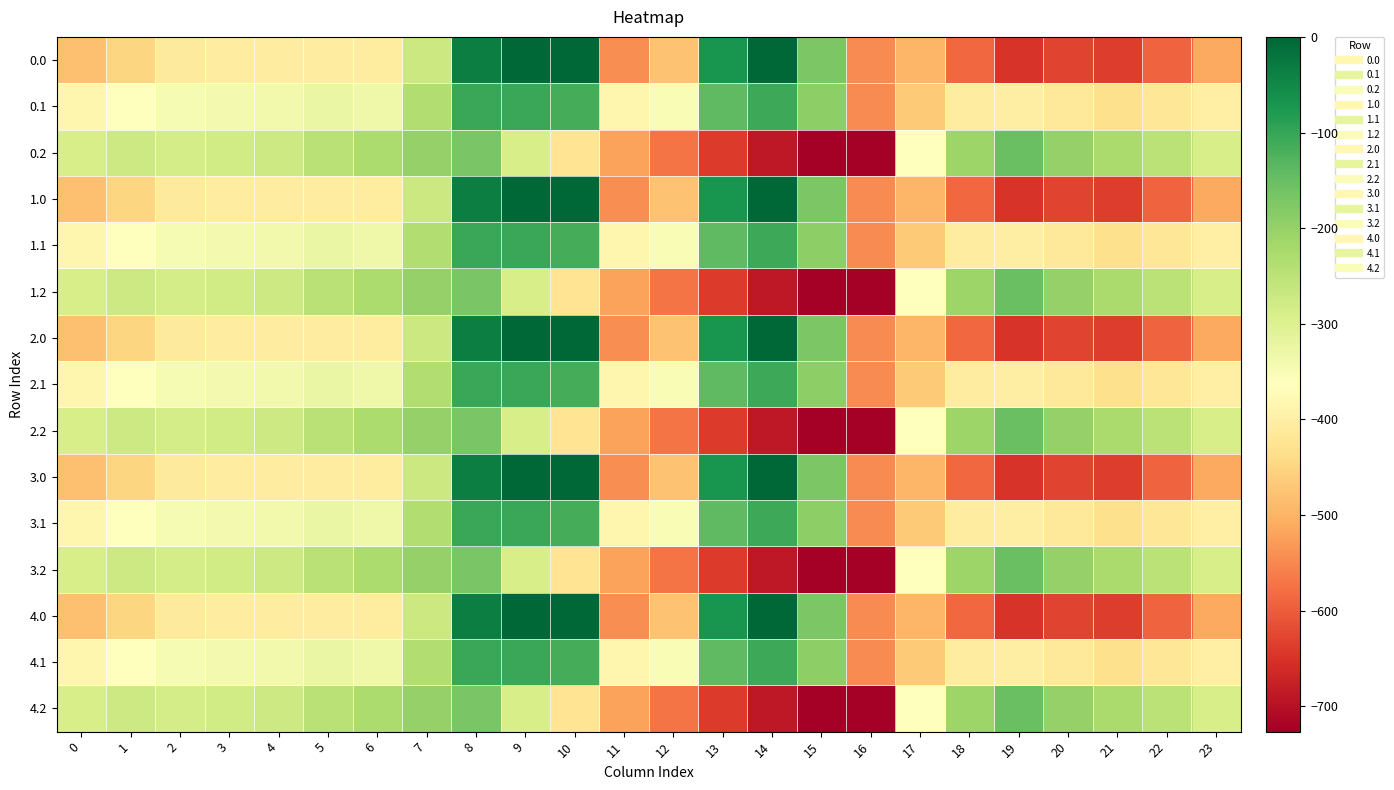

List the series in order of their peak value, highest first.

0.0, 1.0, 2.0, 3.0, 4.0, 0.1, 1.1, 2.1, 3.1, 4.1, 0.2, 1.2, 2.2, 3.2, 4.2